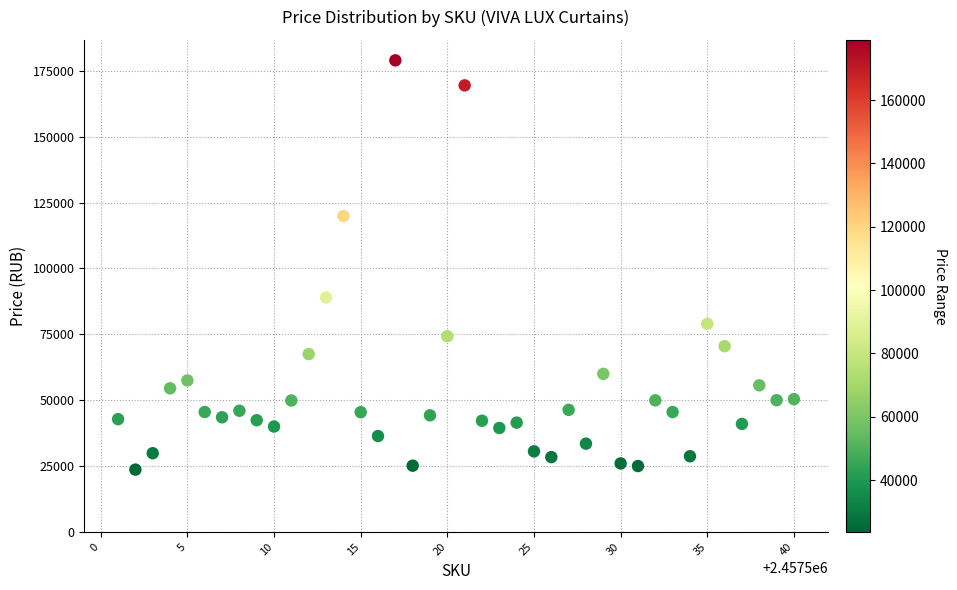

What is the range of Y values (max minus min)?

155353